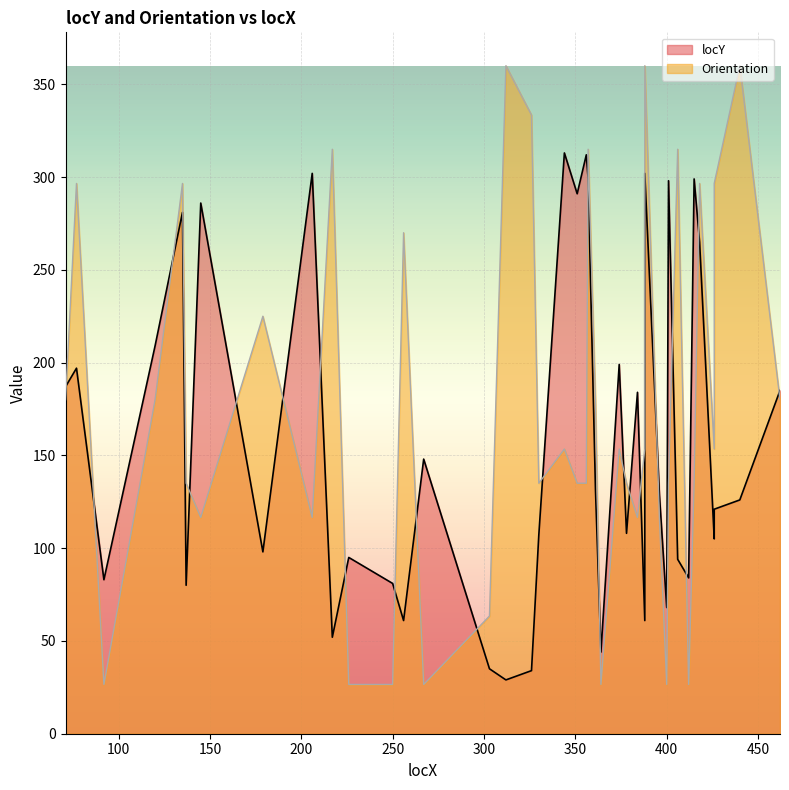

Is it true that the value at 18 is 210?

False